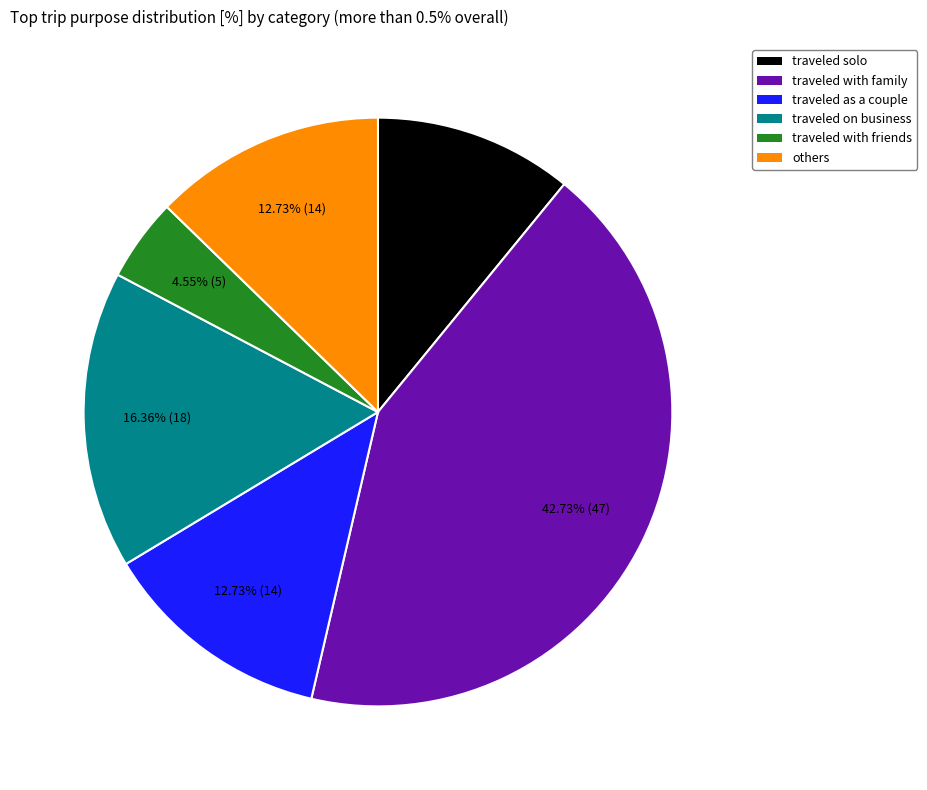

To the nearest percent, what portion does others represent?

13%